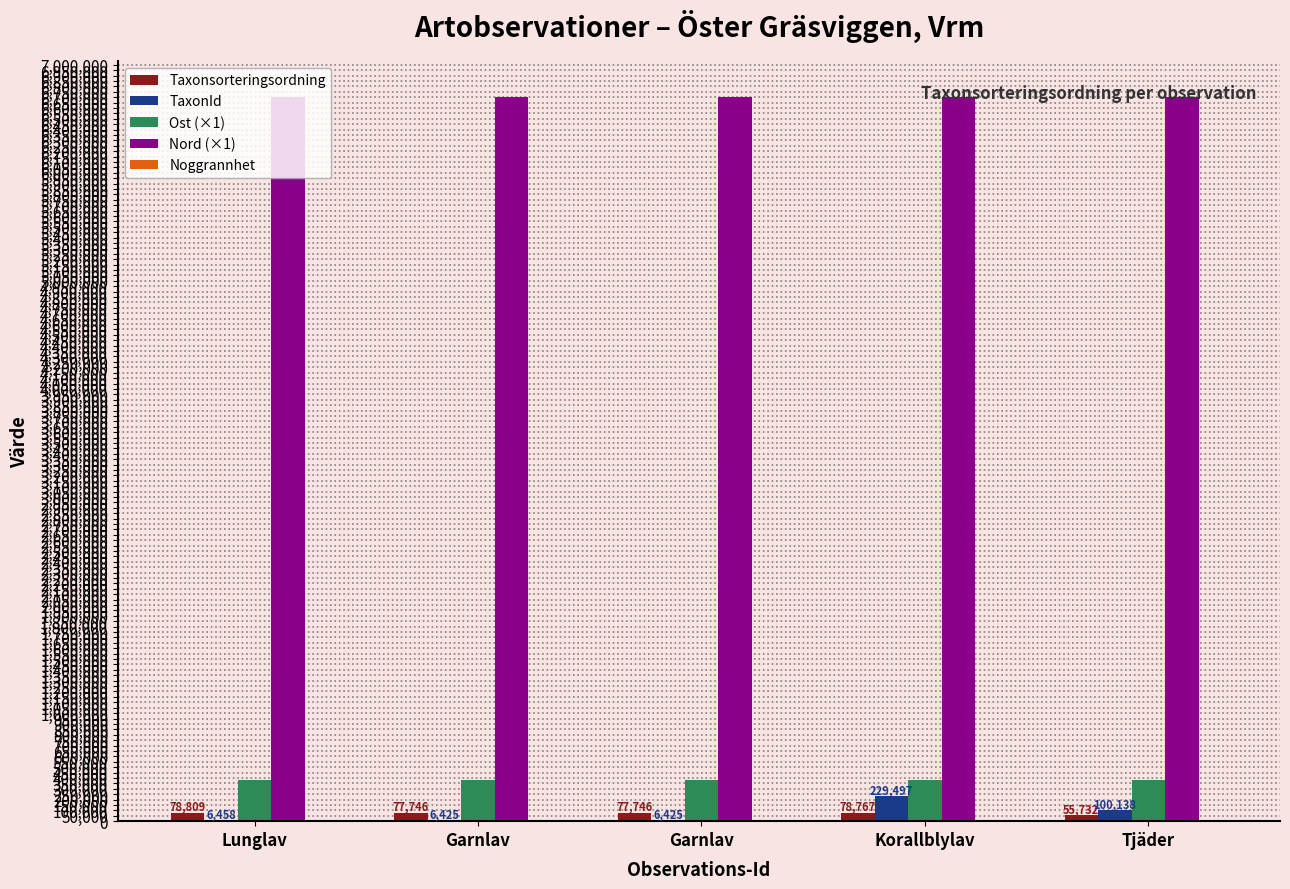

True or false: Ost (×1) has a value of 630551 at Lunglav.

False